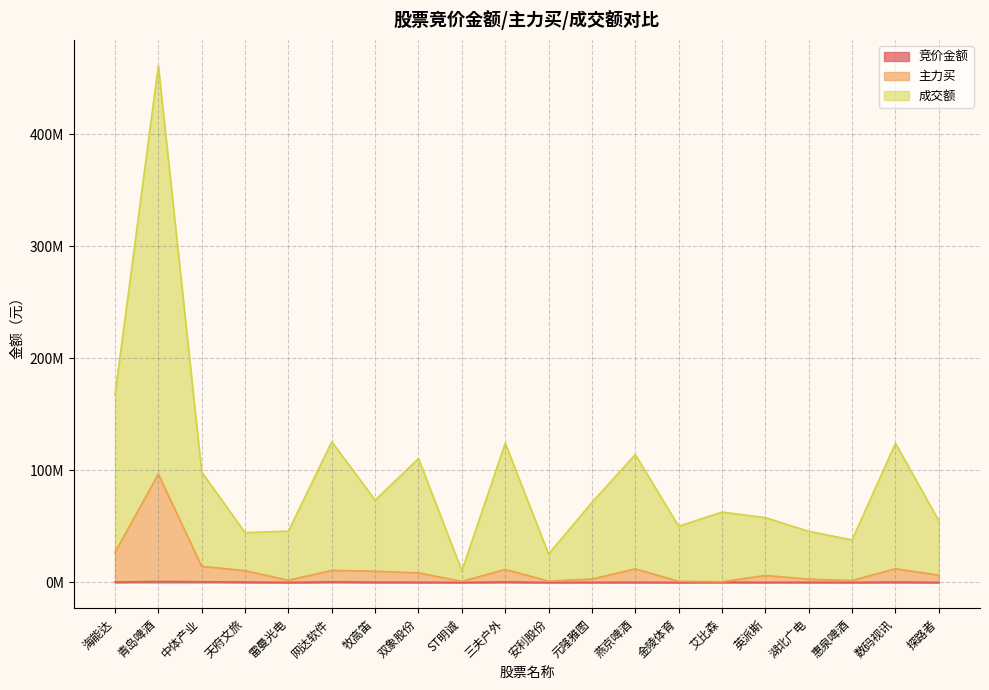

Is the value of 竞价金额 at 三夫户外 greater than the value of 主力买 at 燕京啤酒?

No